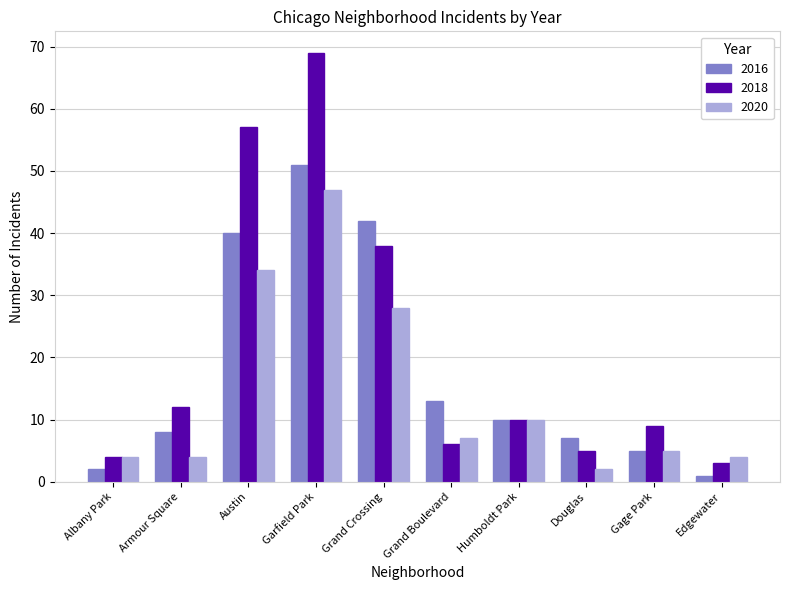

What is the value of the 2016 bar at the 6th from the left?

13